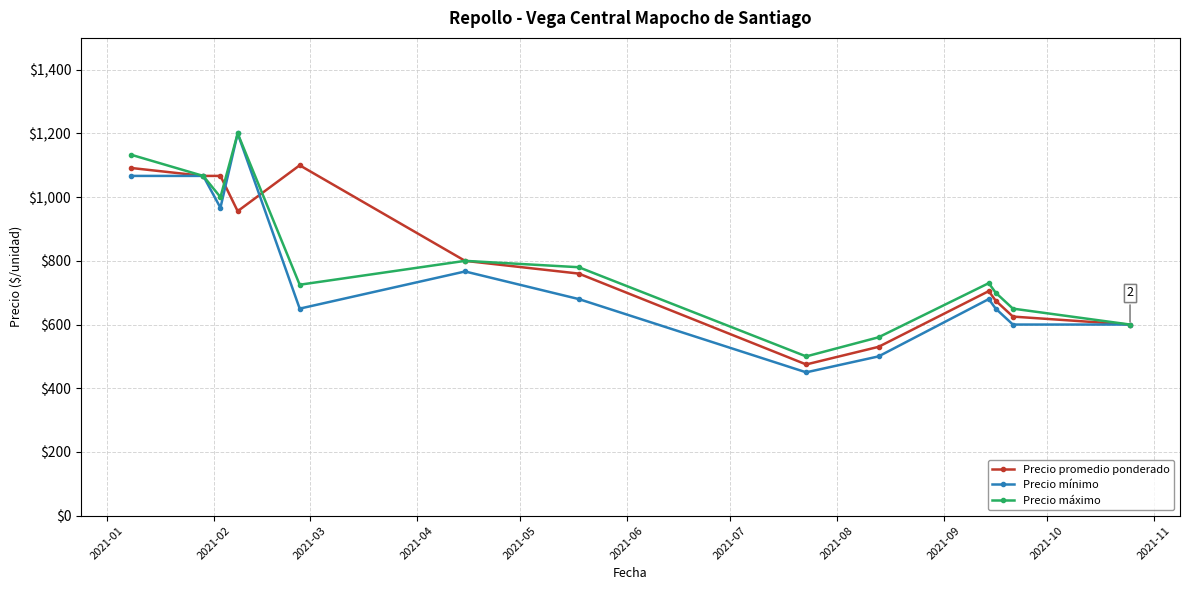

Which series has the widest spread of values?

Precio mínimo